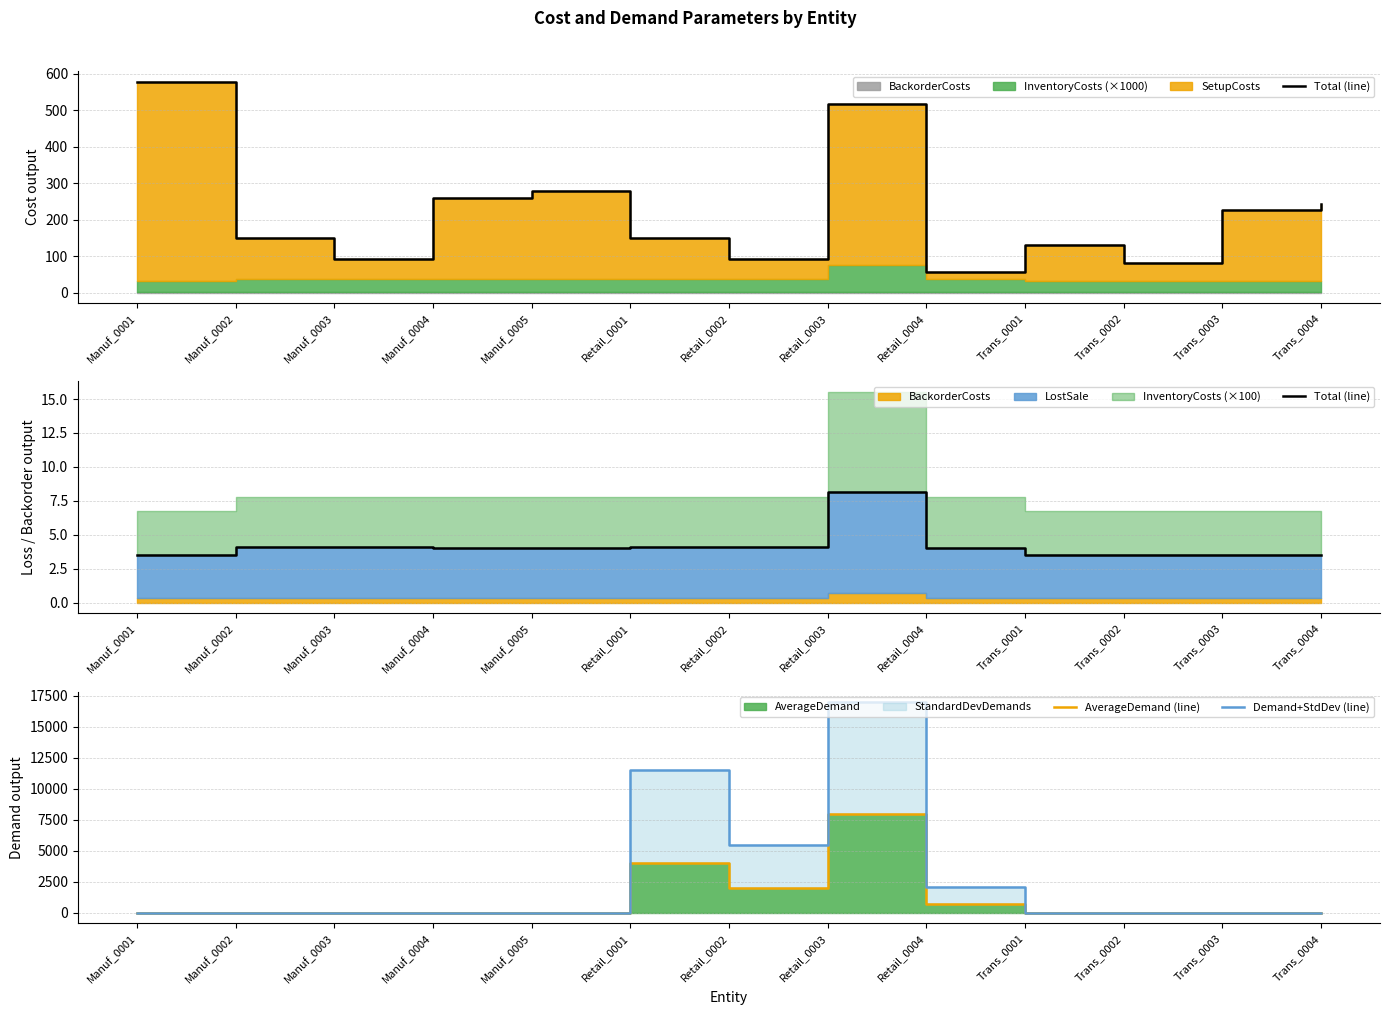

At how many categories does at least one series exceed 12372?

1